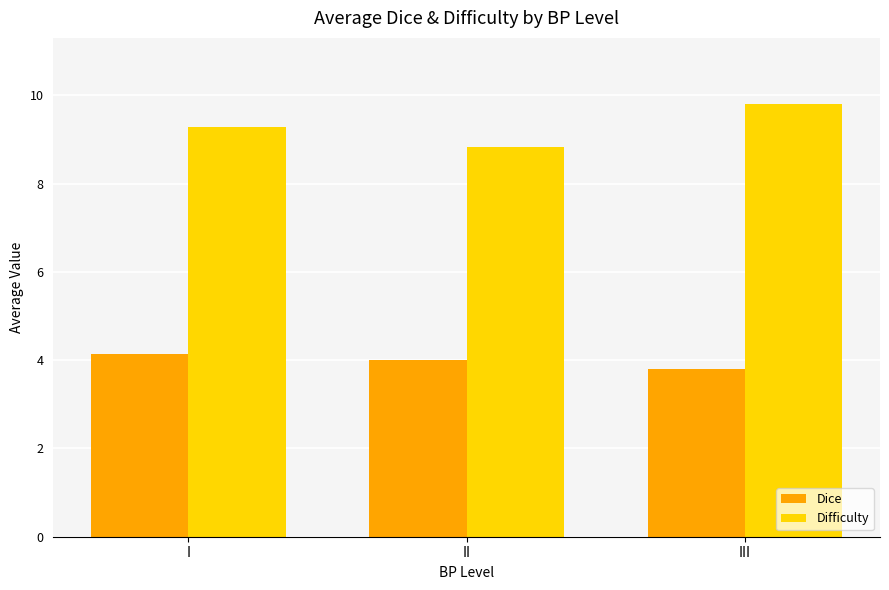

Reading left to right, list all the values displayed in this chart.

Dice: I=4.1	II=4.0	III=3.8
Difficulty: I=9.3	II=8.8	III=9.8